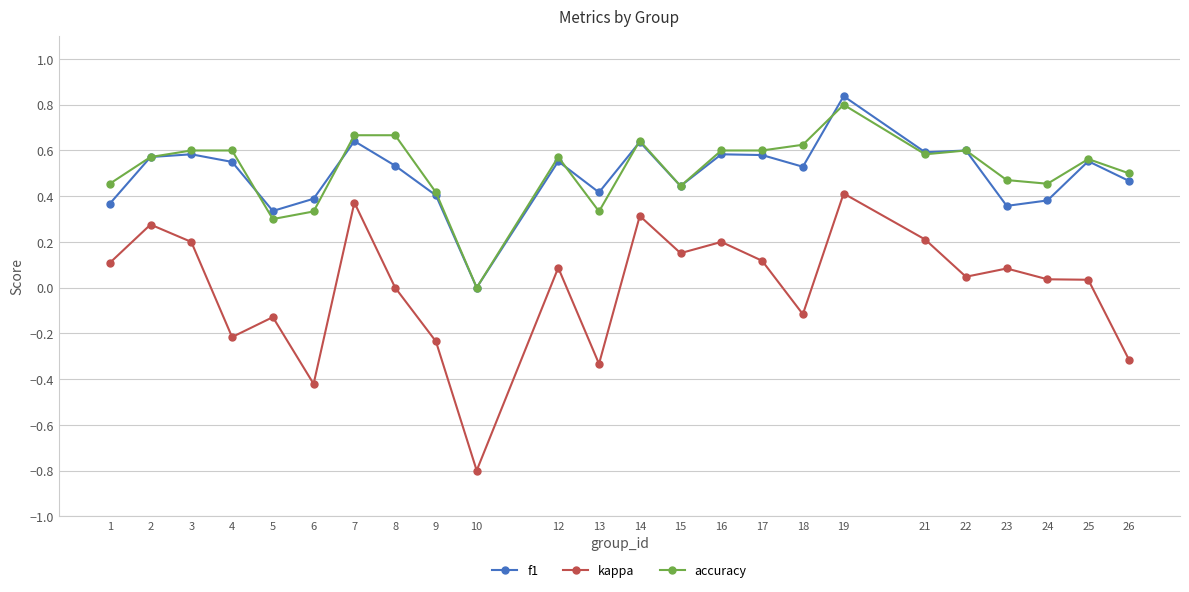

Which series changed the most between 12 and 26?

kappa